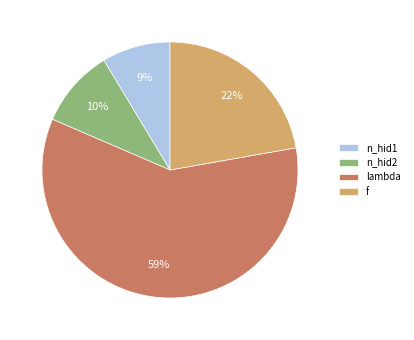

Is lambda the majority of the pie?

Yes